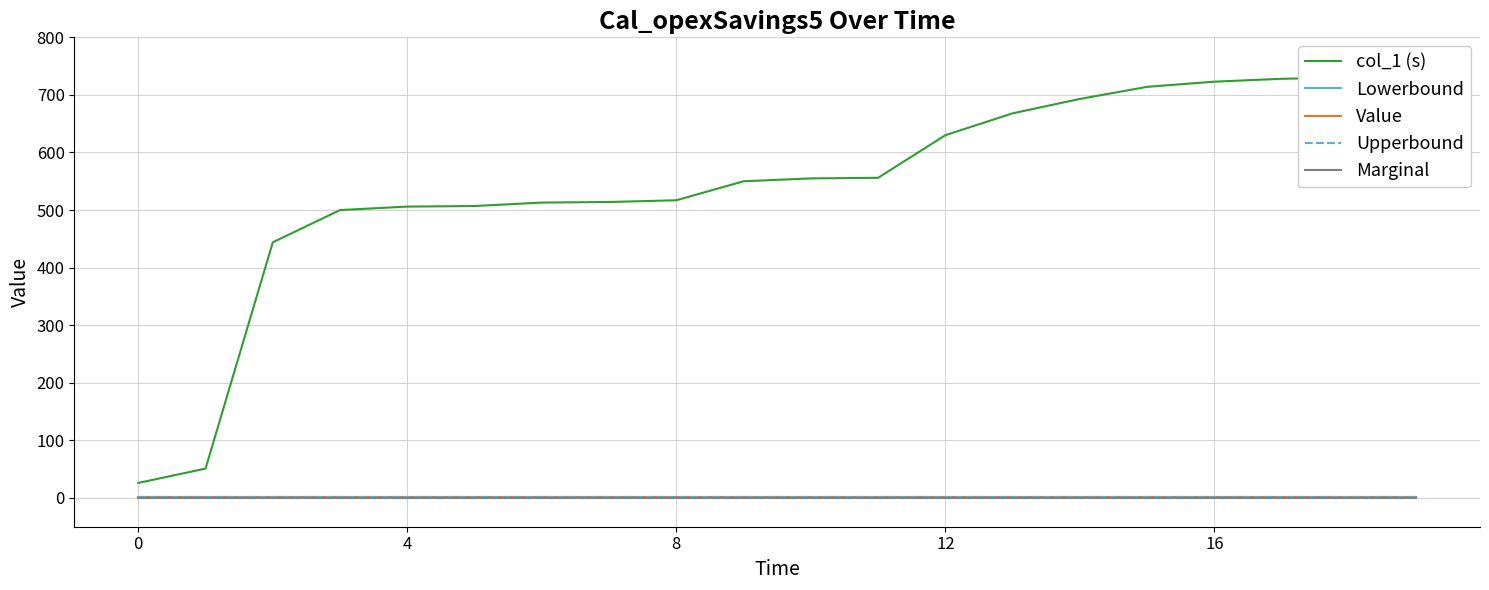

Which series has the largest total across all categories?

col_1 (s)